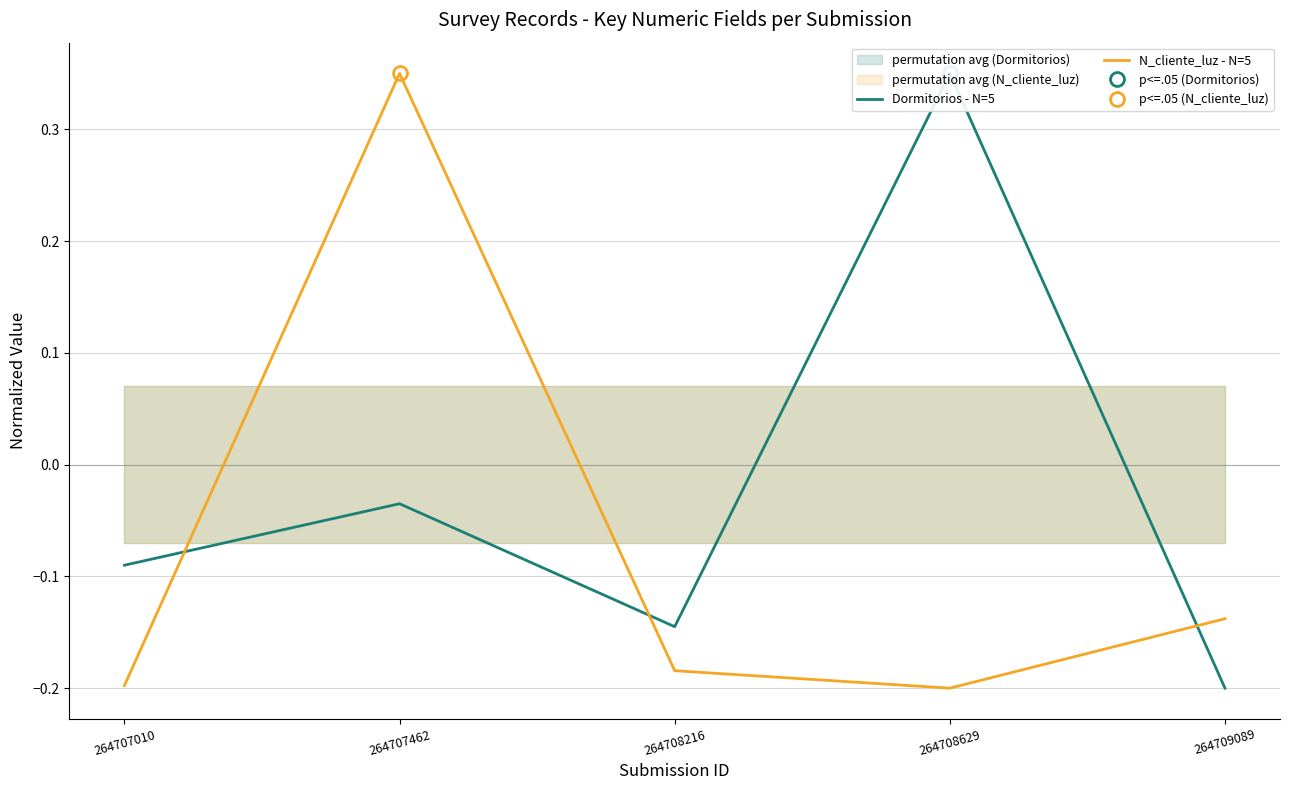

Which label corresponds to the largest value in the chart?

264708629